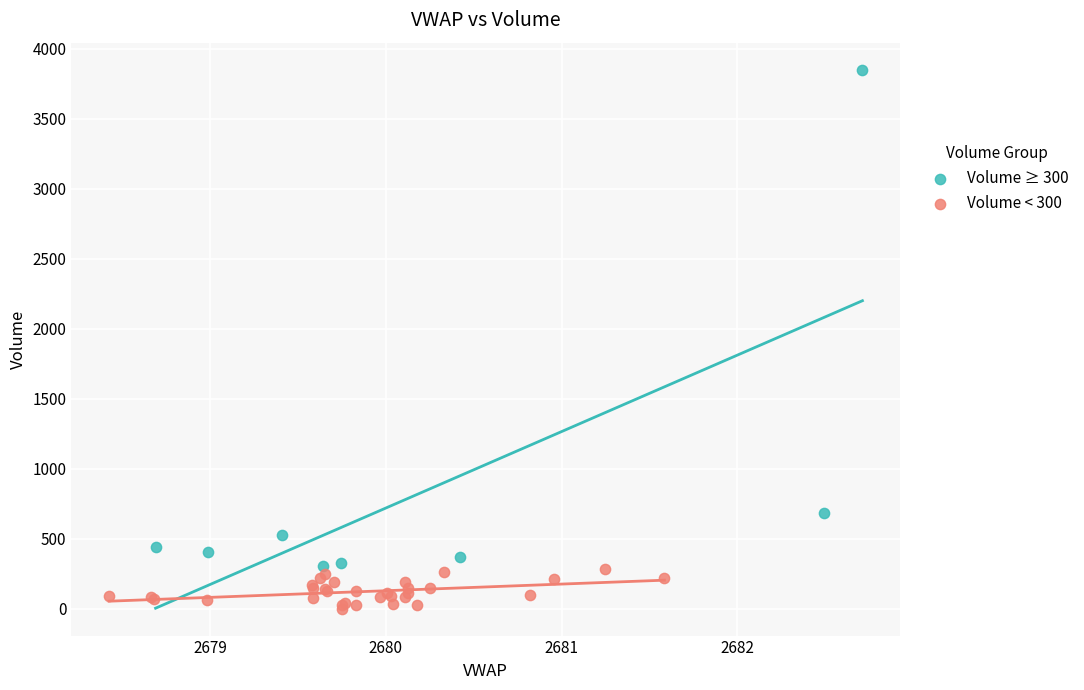

Which series reaches the maximum Y coordinate?

Volume ≥ 300